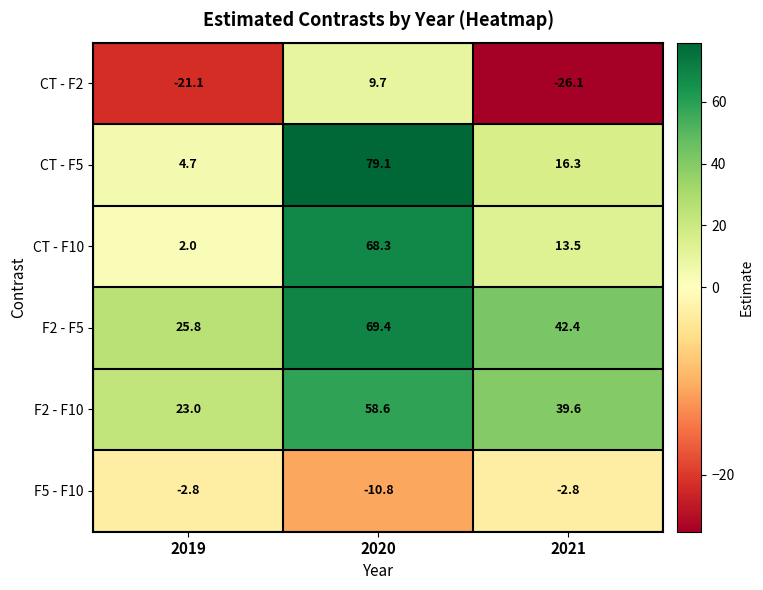

Which category has the highest value in the CT - F5 series?

2020